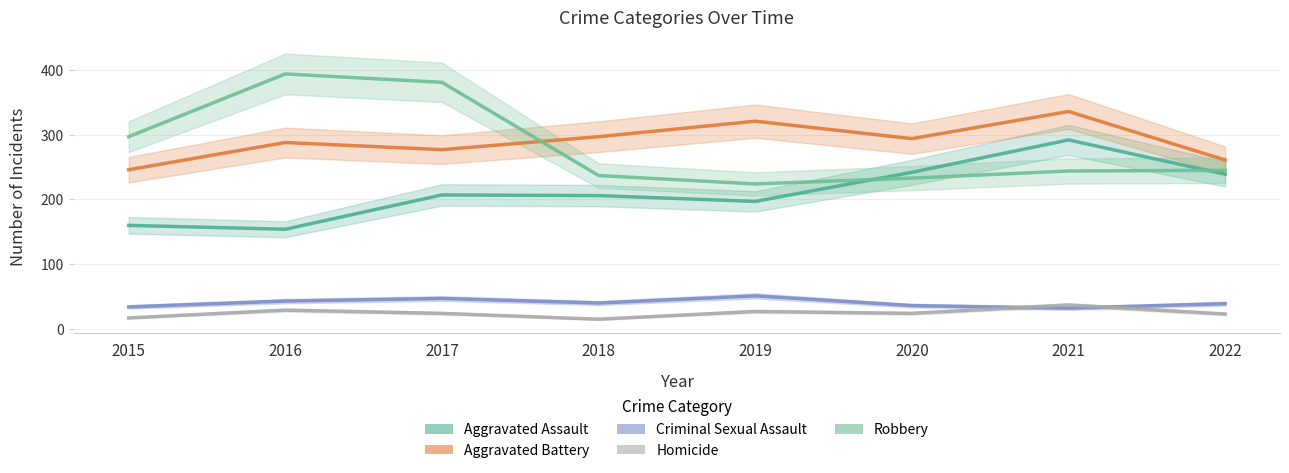

Reading left to right, transcribe all the data shown in this chart.

Aggravated Assault: 160	154	207	206	197	242	292	239
Aggravated Battery: 246	288	277	297	321	294	336	261
Criminal Sexual Assault: 34	43	47	40	51	36	32	39
Homicide: 17	29	24	15	27	24	37	23
Robbery: 297	394	381	237	224	233	244	245